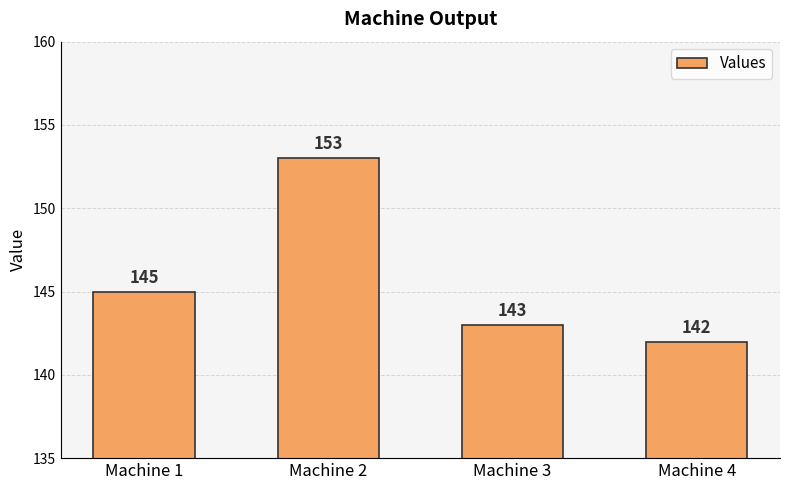

Which category has the highest value across all series?

Machine 2